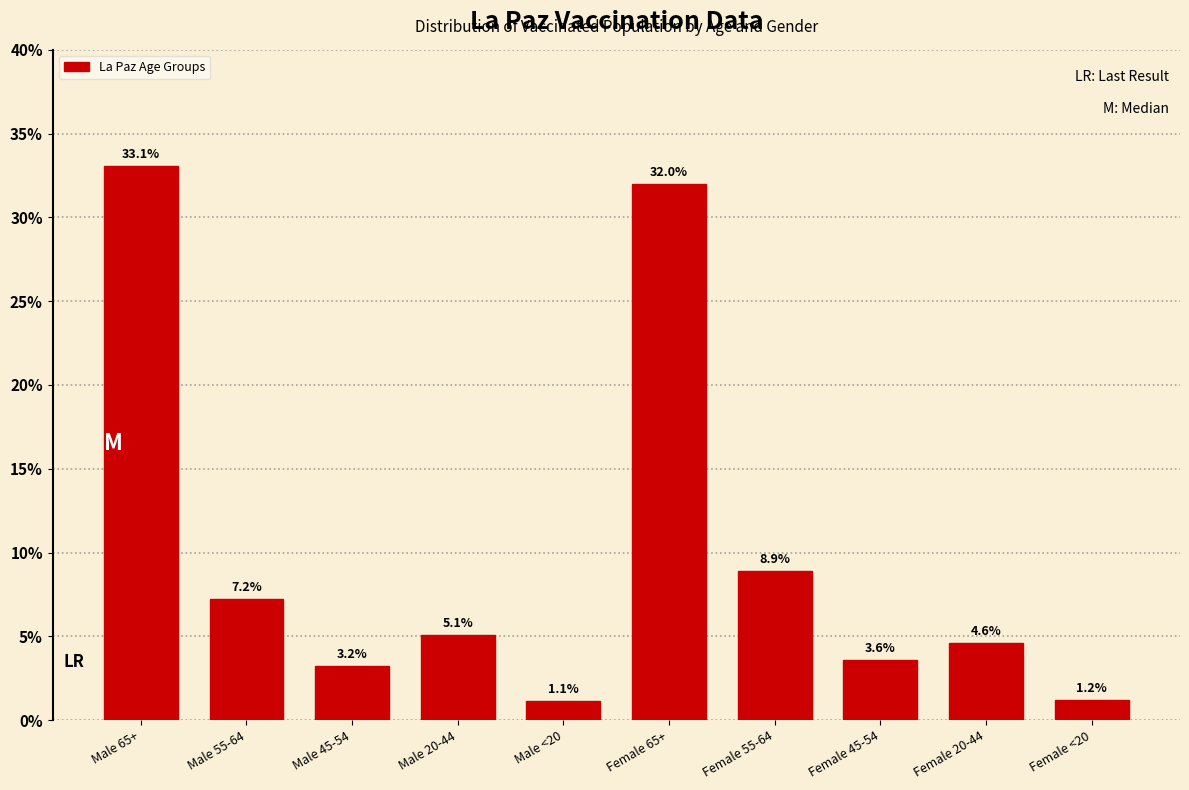

Reading left to right, what are all the values shown in this chart?

33.1	7.2	3.2	5.1	1.1	32.0	8.9	3.6	4.6	1.2